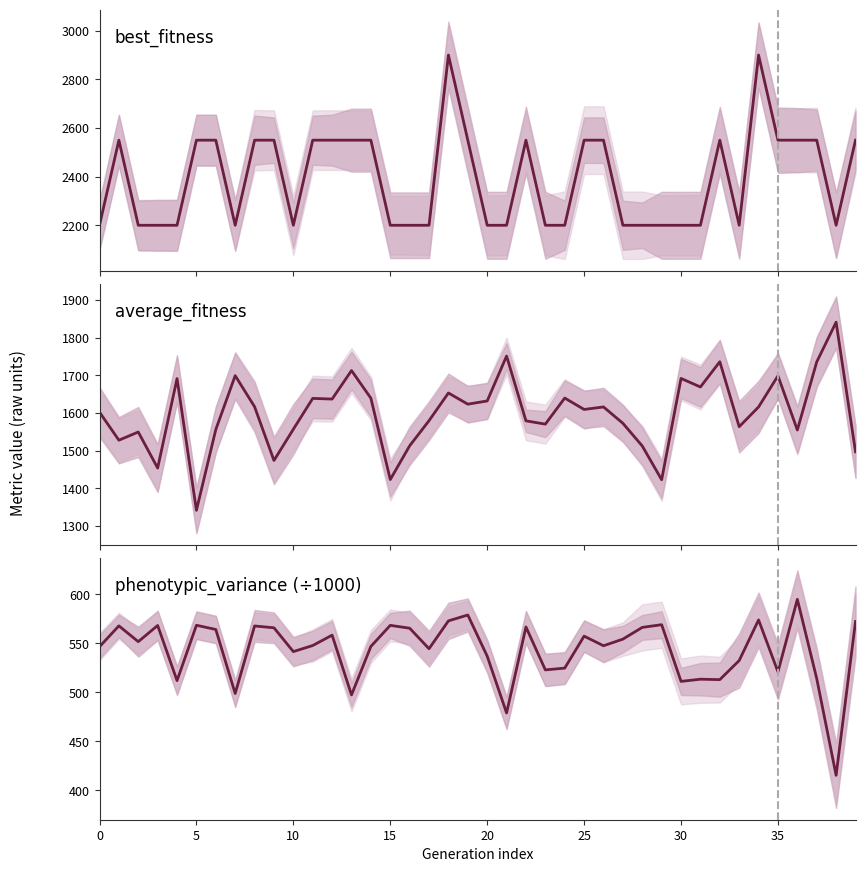

What is the smallest value displayed?

415.2